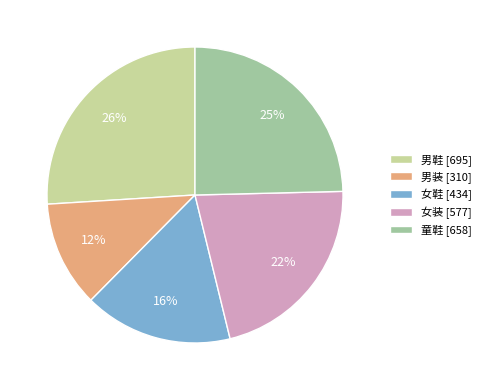

Which category has the smallest portion of the pie?

男装